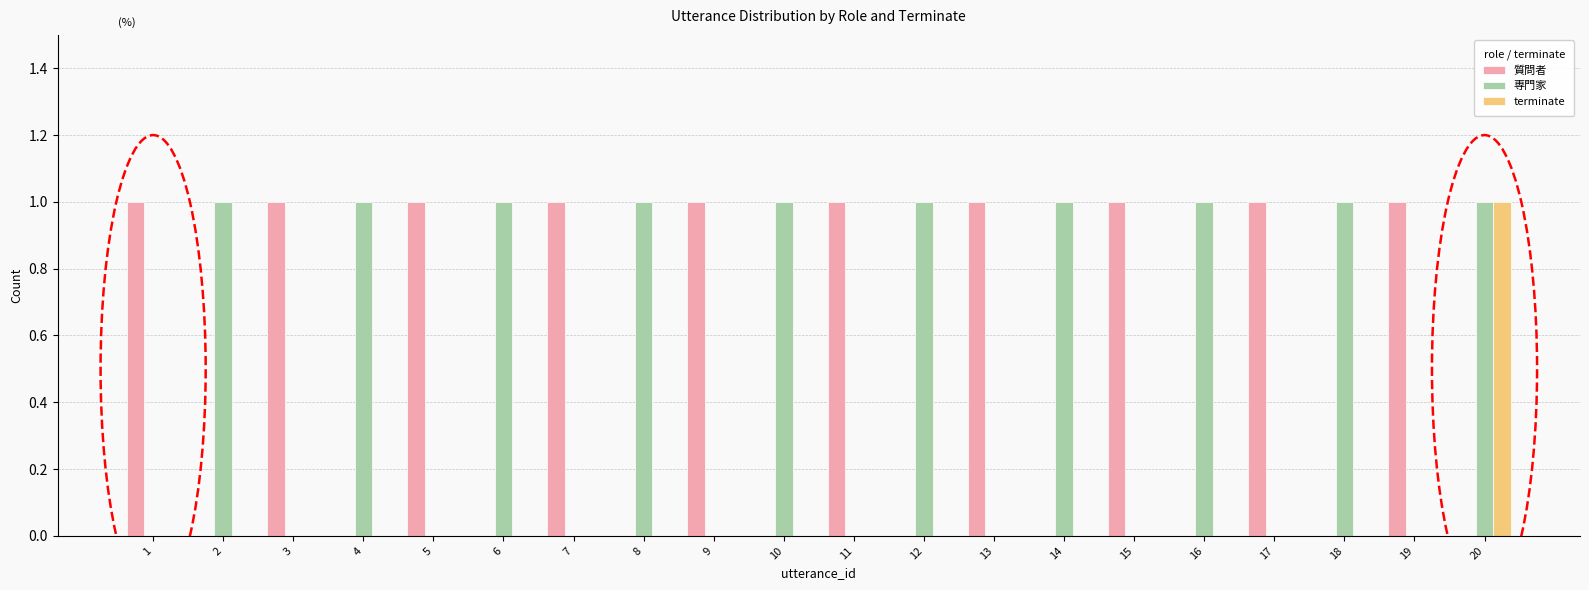

Which category has the highest value in the terminate series?

20